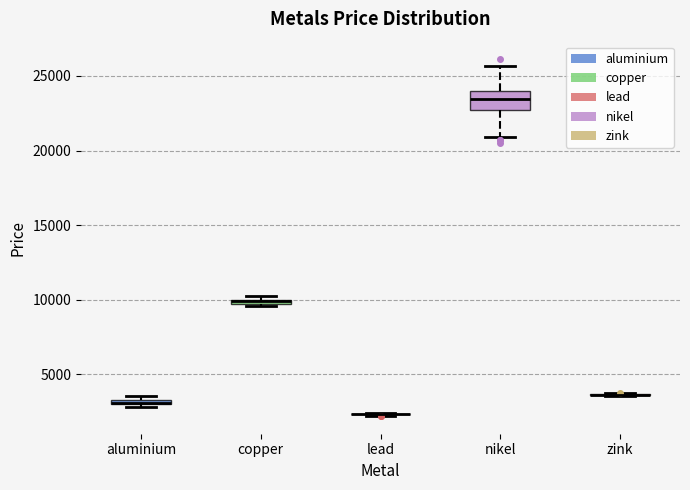

Comparing the boxes themselves (not the whiskers), which one is the tallest?

nikel